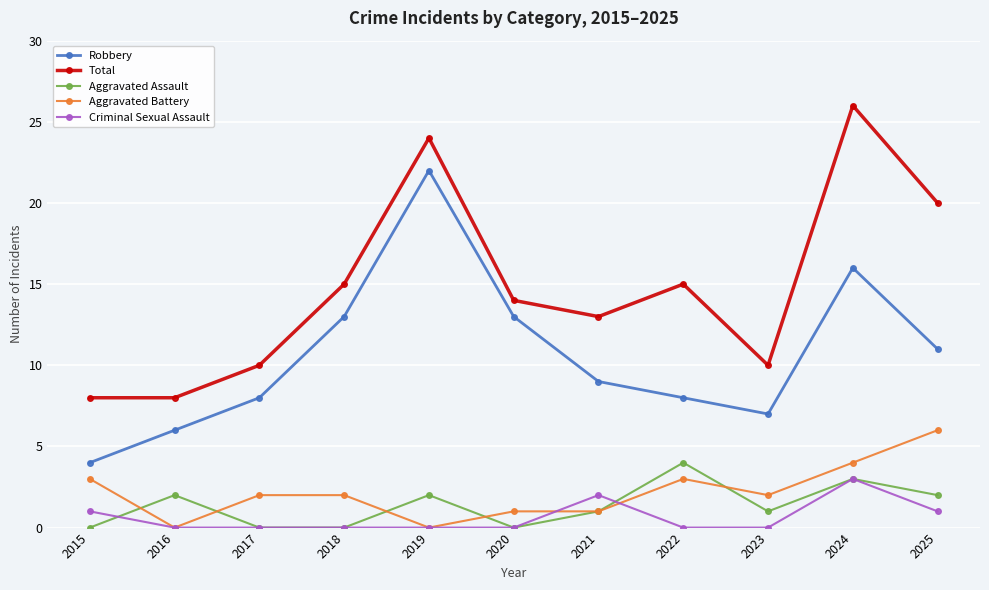

What is the minimum value for Total?

8